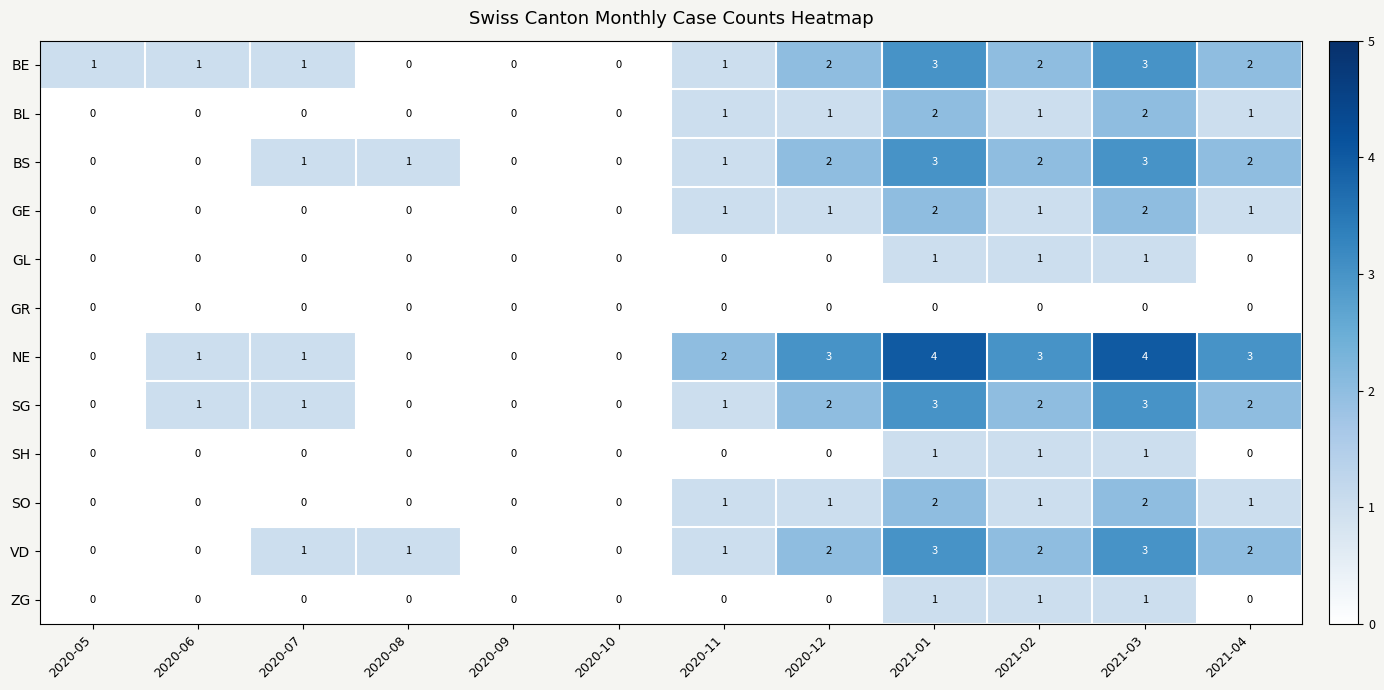

What is the difference between the highest and lowest values at 2021-01?

4